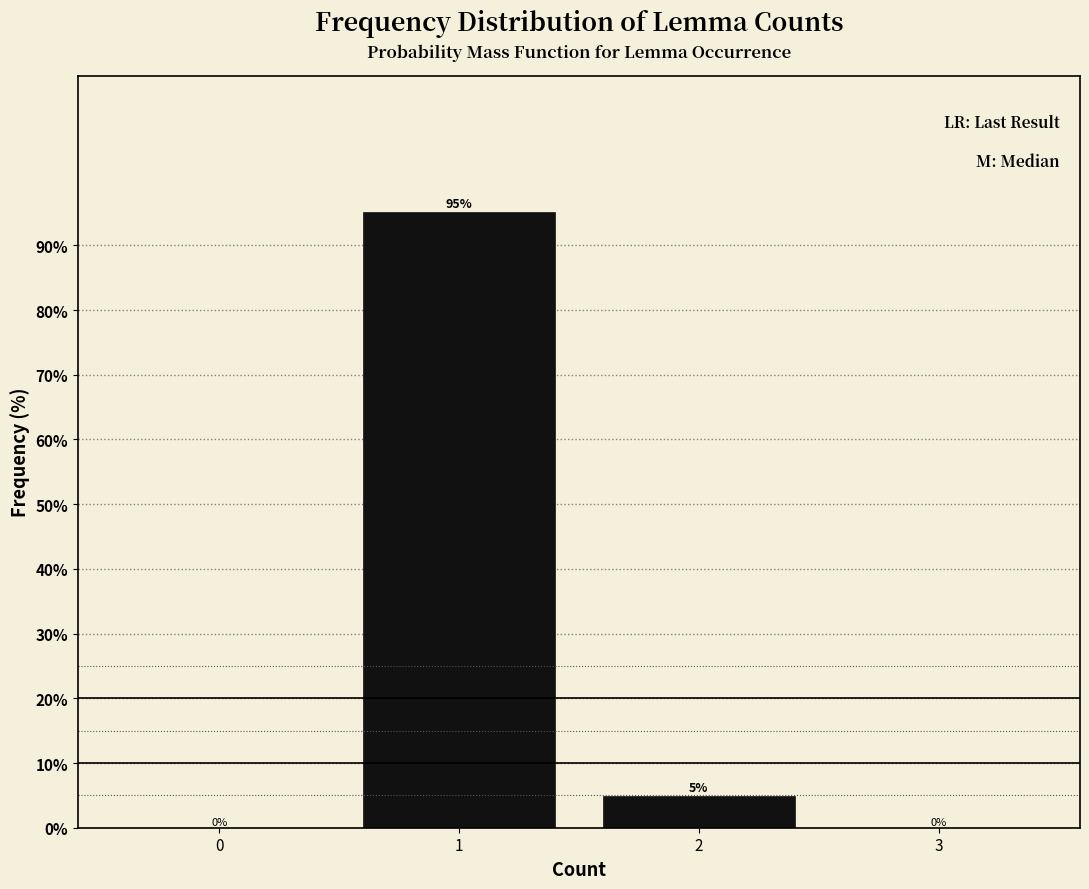

What value does the data have at 1?

95.2